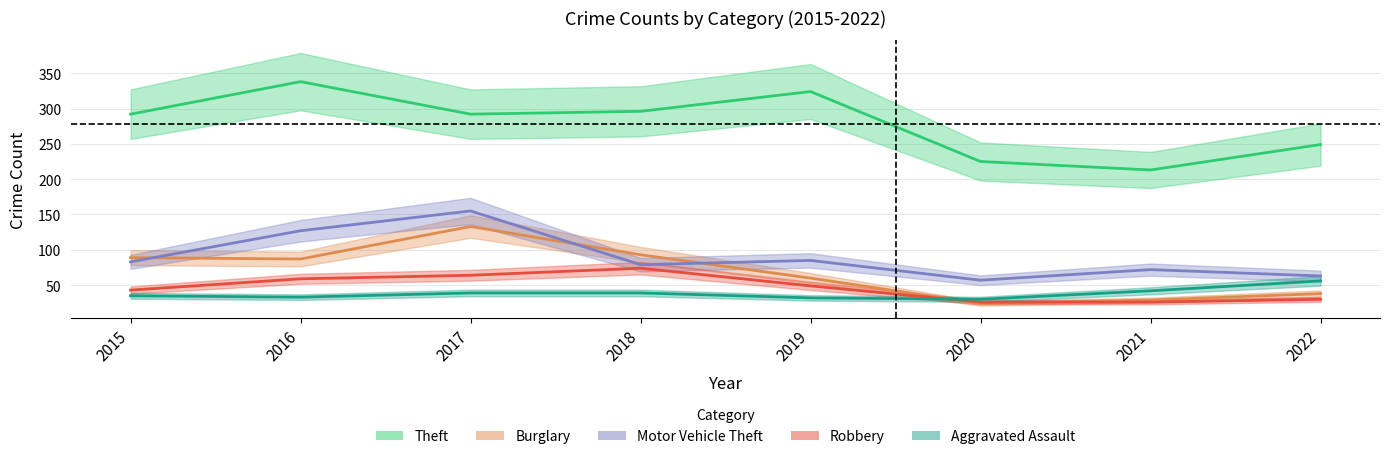

Rank the series by their maximum value, from highest to lowest.

Theft, Motor Vehicle Theft, Burglary, Robbery, Aggravated Assault